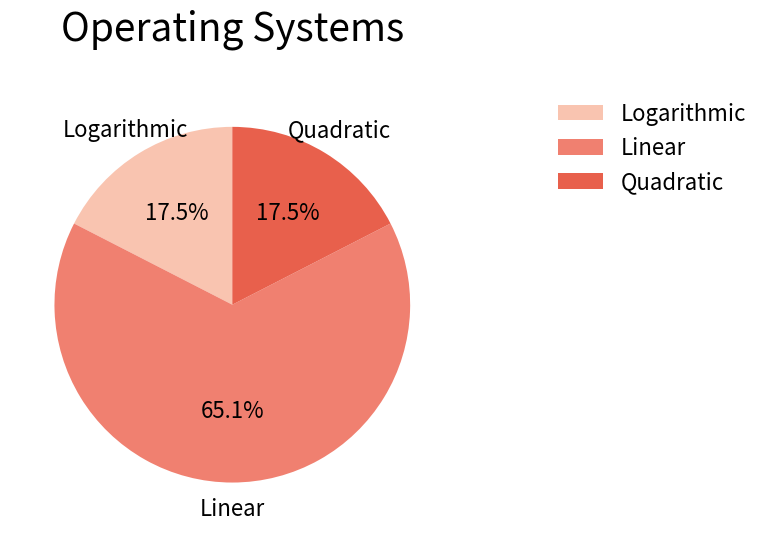

Does Quadratic represent more than half of the total?

No